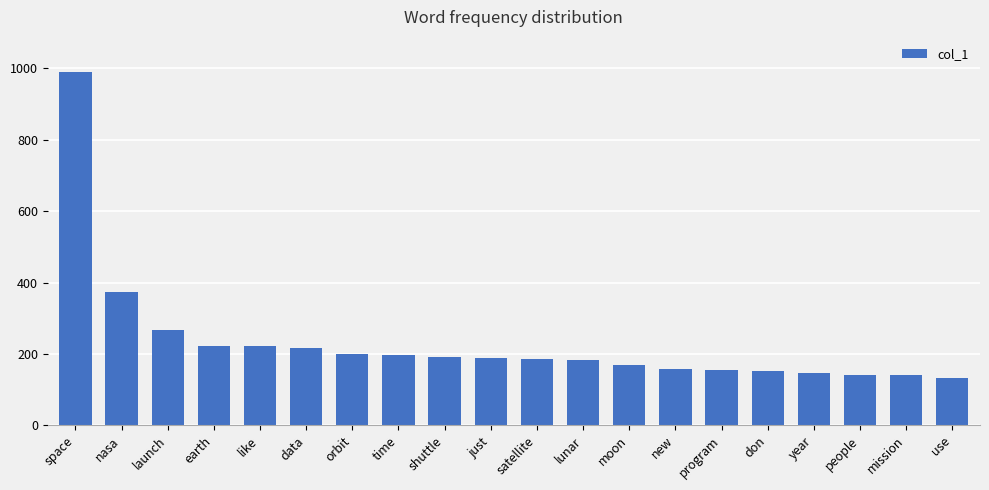

What is the label of the 1st bar from the left?

space